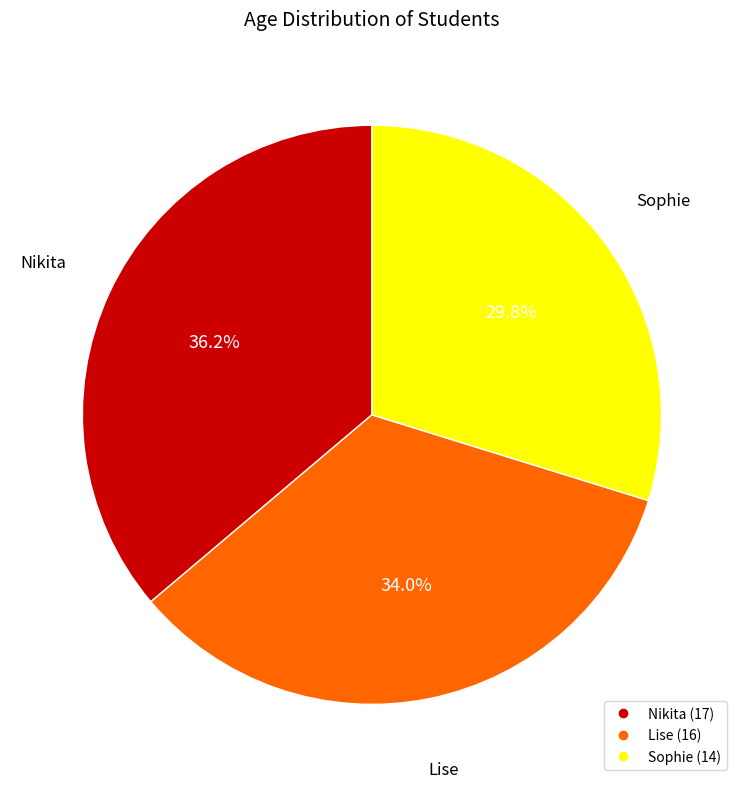

To the nearest percent, what percentage of the pie is Sophie?

30%